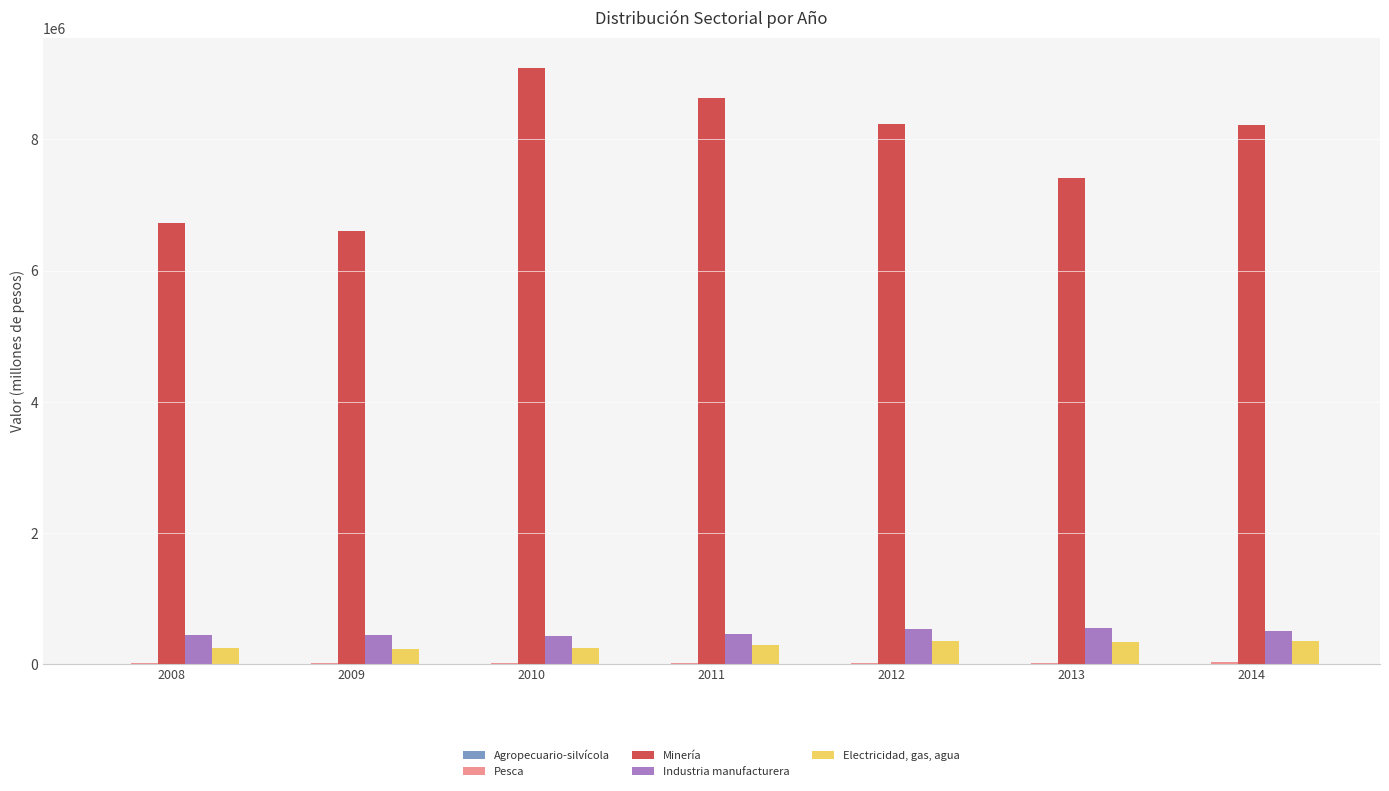

Which series changed the most between 2009 and 2012?

Minería